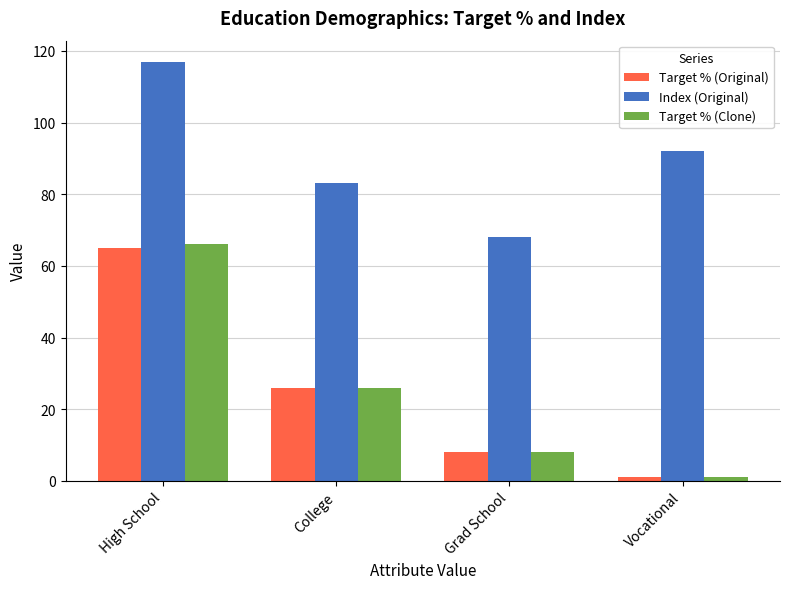

What is the value of the Target % (Original) bar at the 2nd from the left?

26